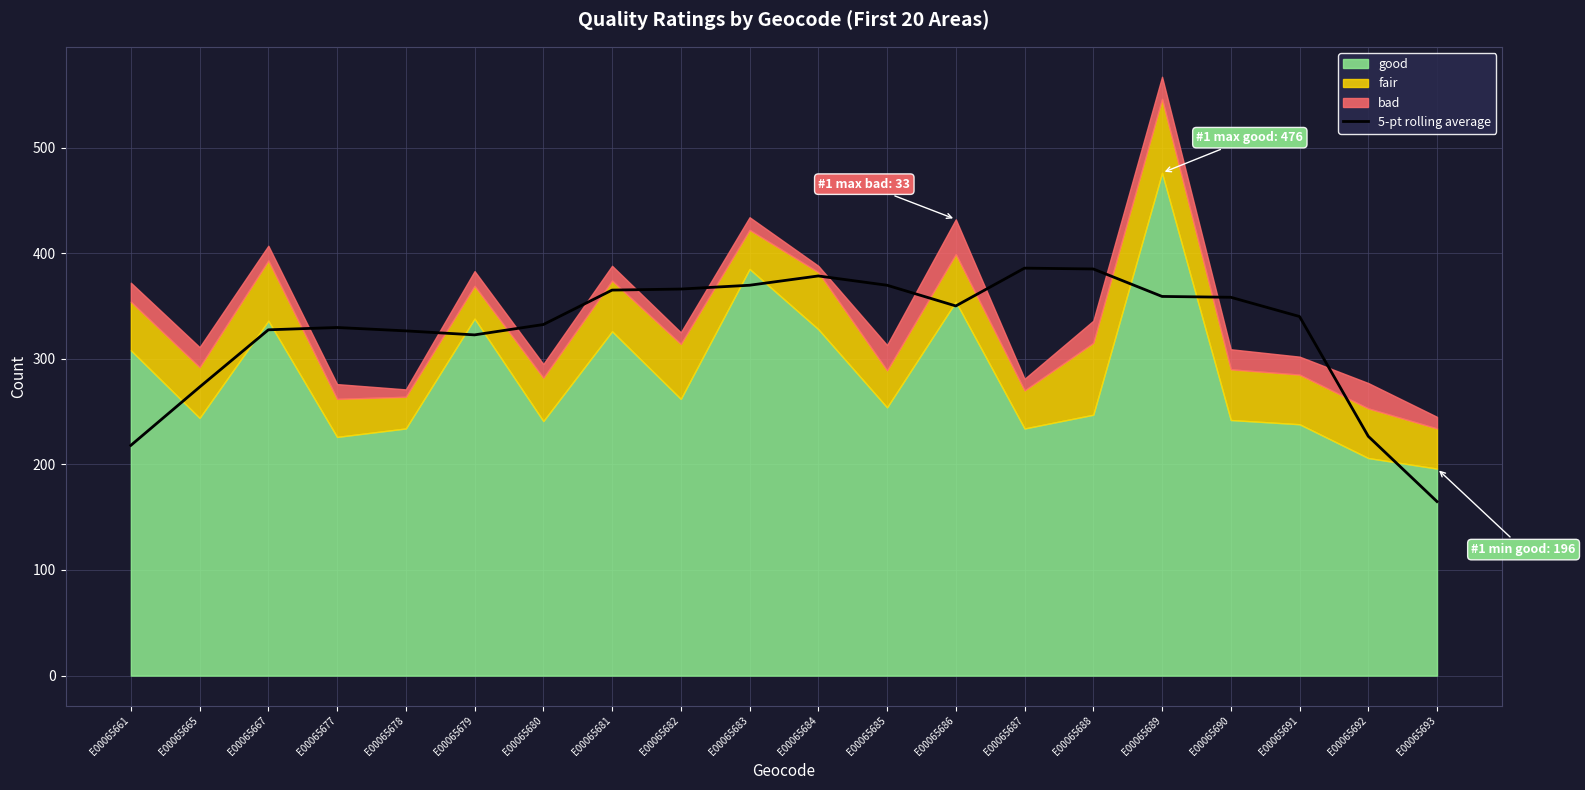

Count the number of values greater than 350.

9